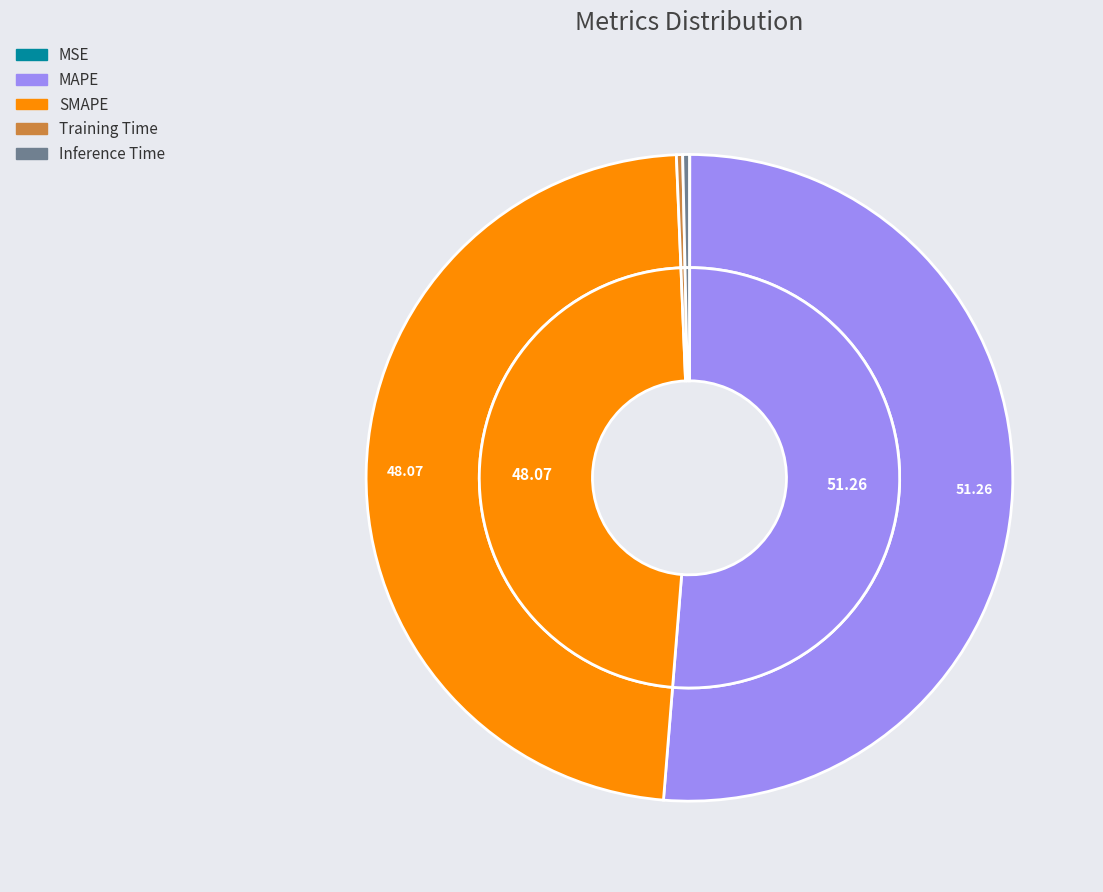

What is the total percentage of Training Time and MSE?

0.3%